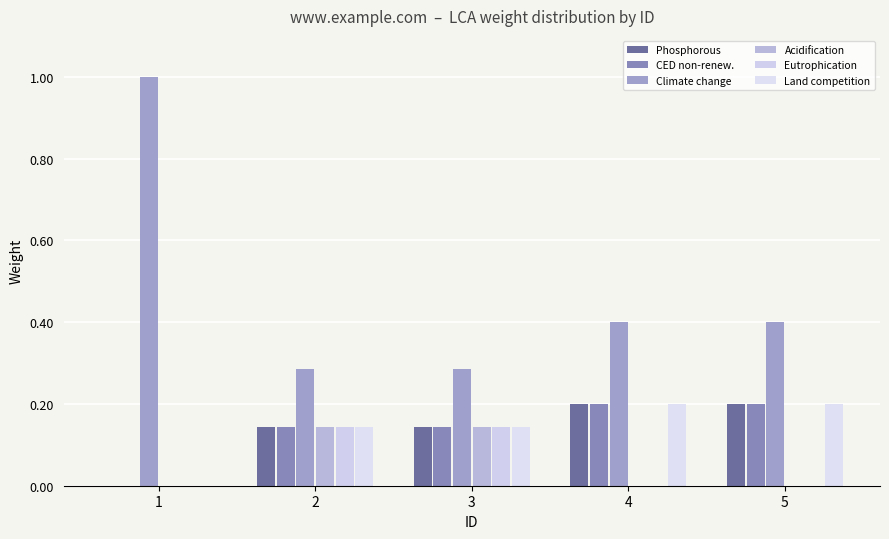

What is the total value across all series at 1?

1.0